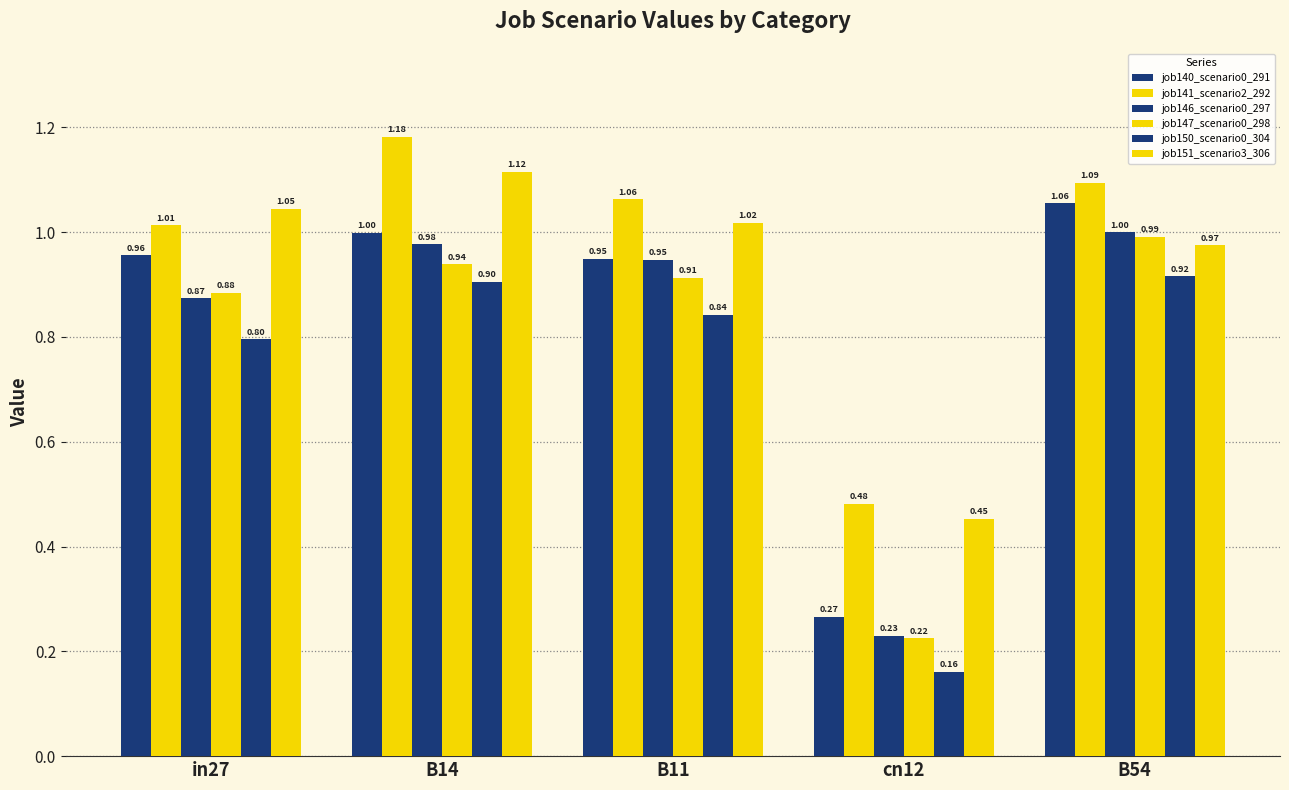

Count the number of categories in the chart.

5